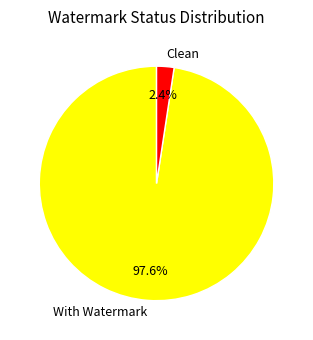

Does With Watermark represent more than half of the total?

Yes